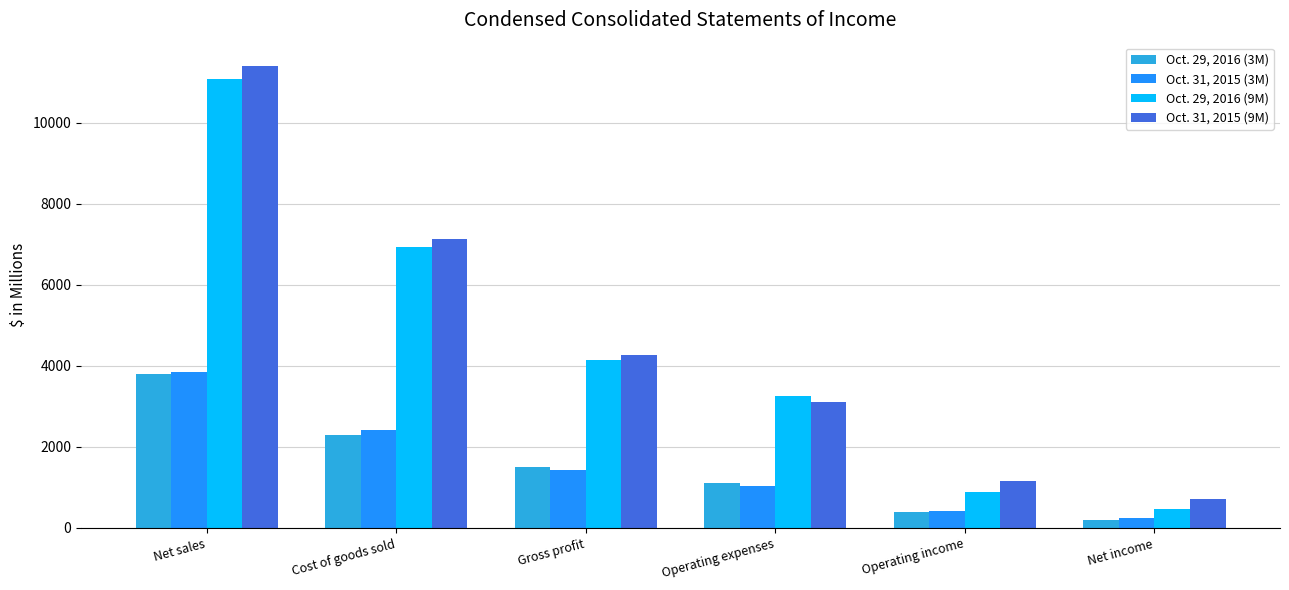

What is the difference between the maximum and second lowest values in the Oct. 31, 2015 (9M) series?

10243